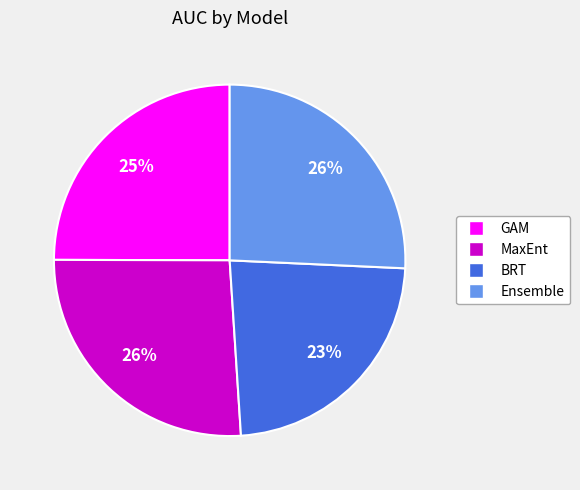

True or false: MaxEnt accounts for 40% of the total.

False